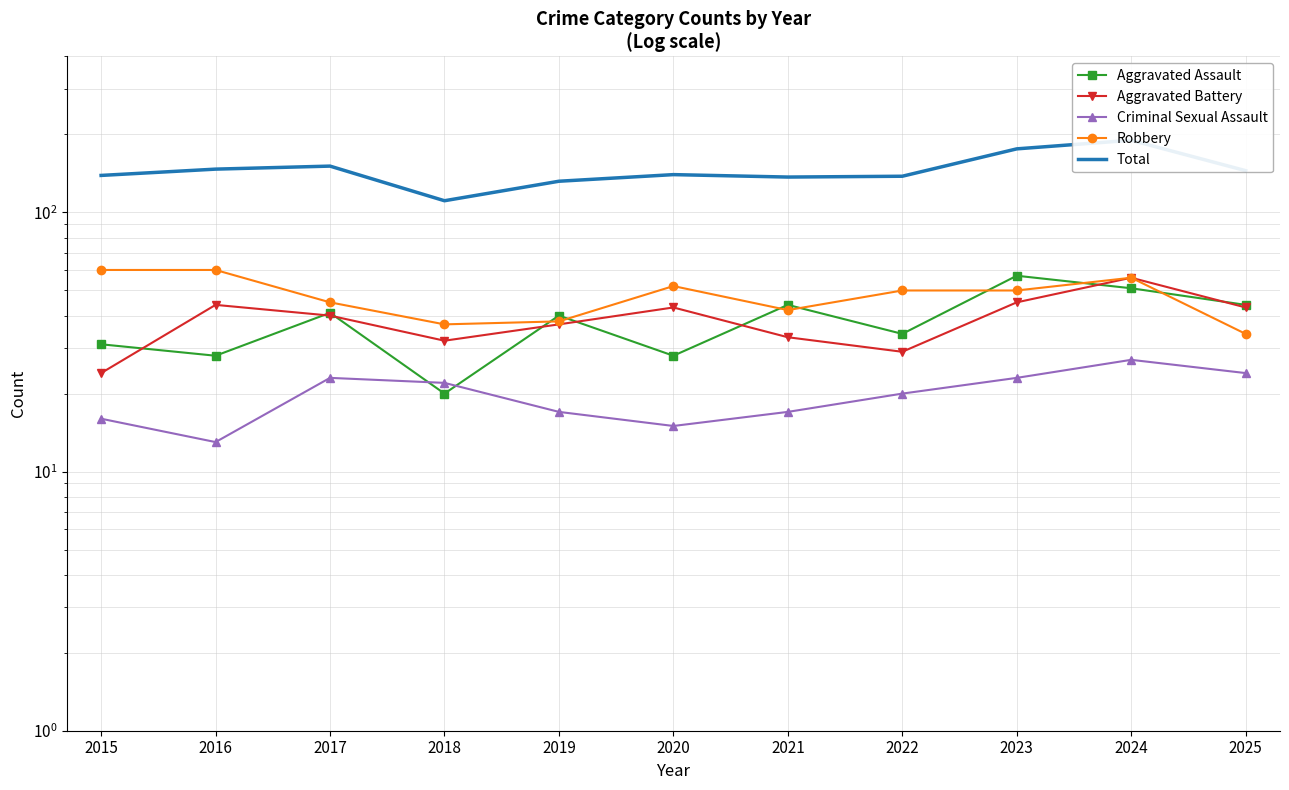

Is the value of Robbery at 2015 greater than the value of Aggravated Assault at 2021?

Yes